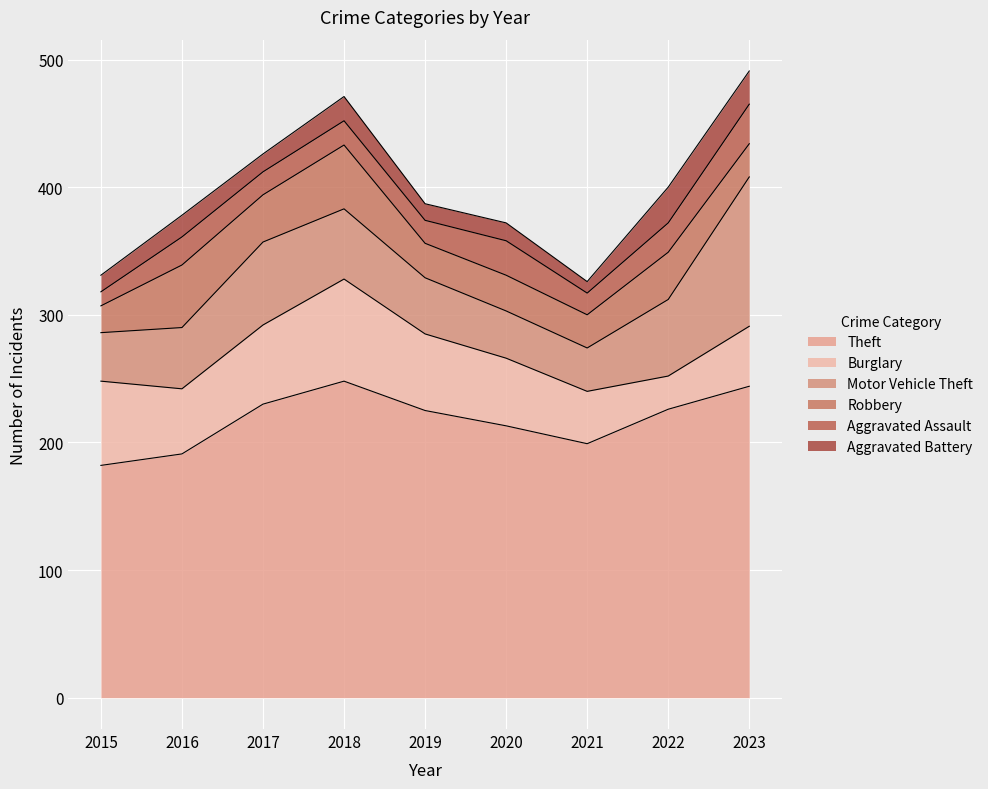

How many lines are shown in the chart?

6